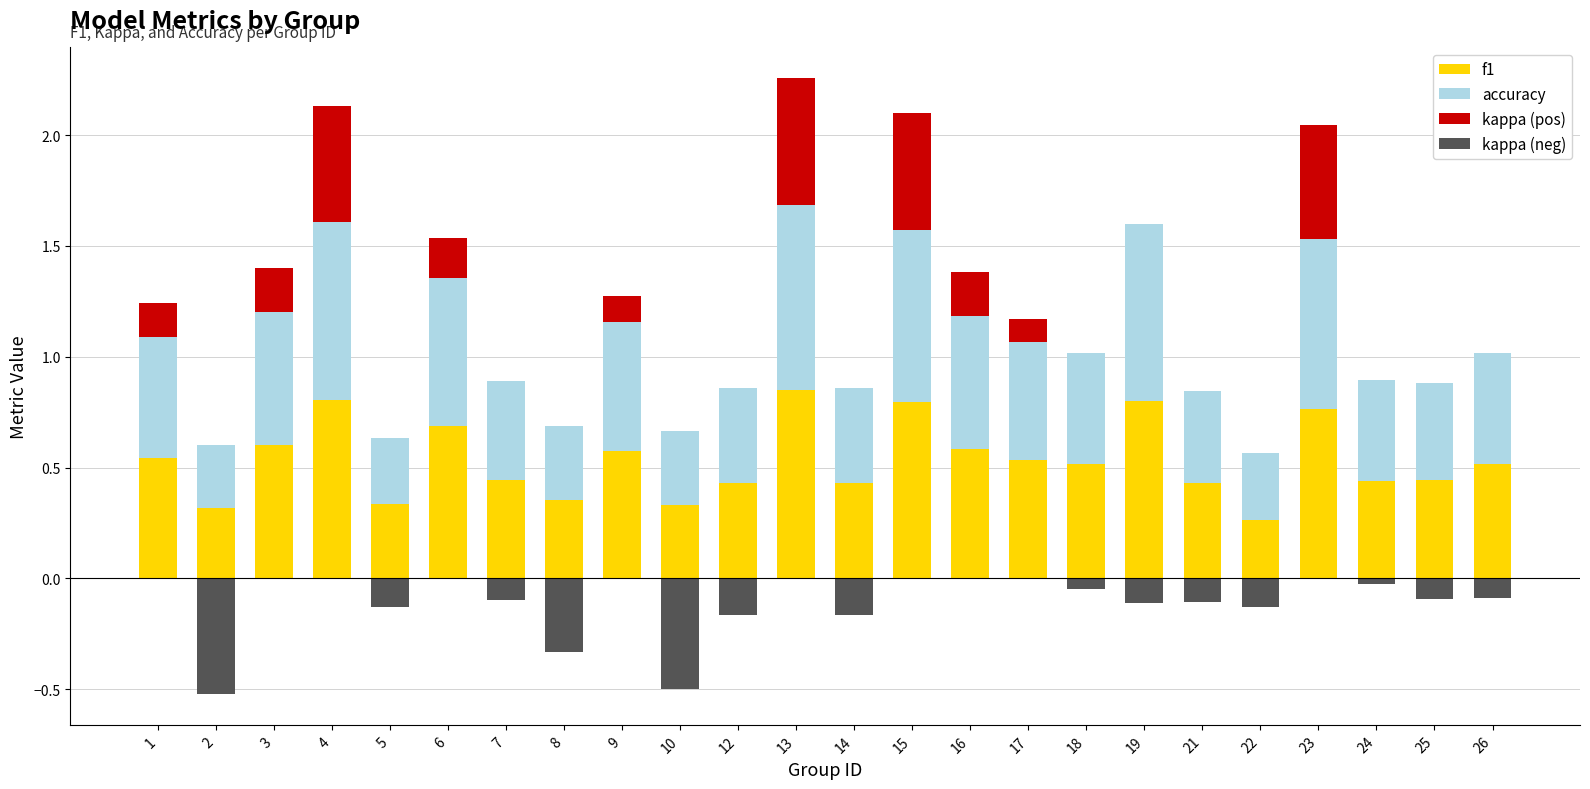

Is it true that kappa (neg) equals -0.2 at 13?

False